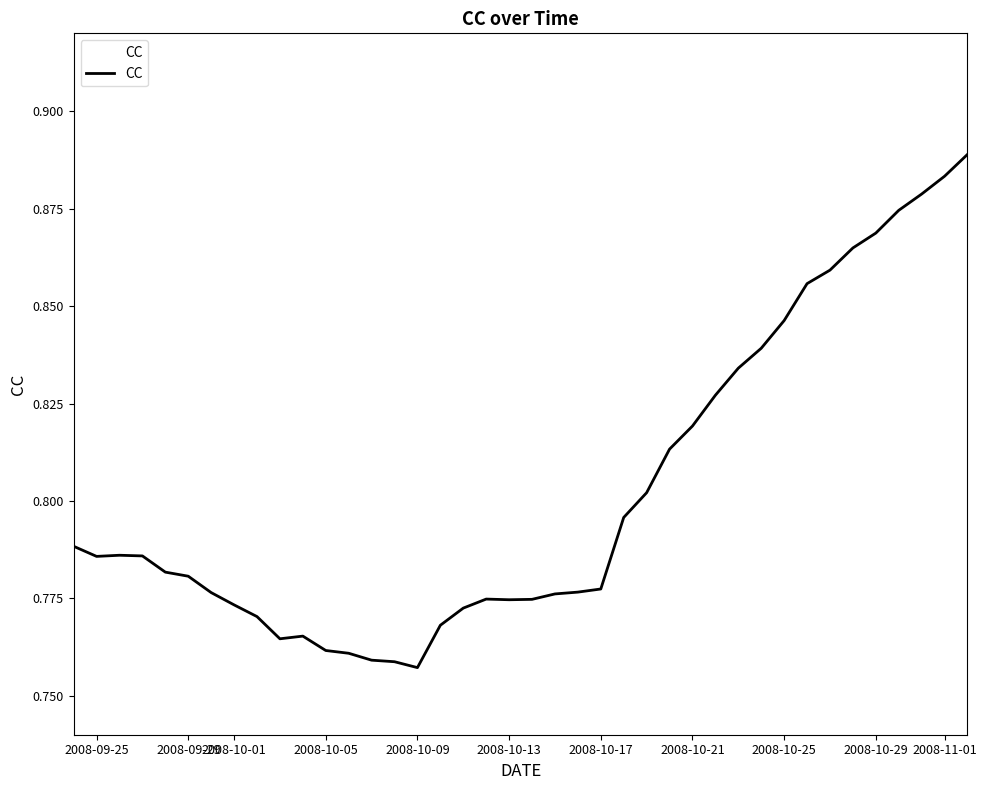

Is this an area chart (filled region under the line)?

Yes